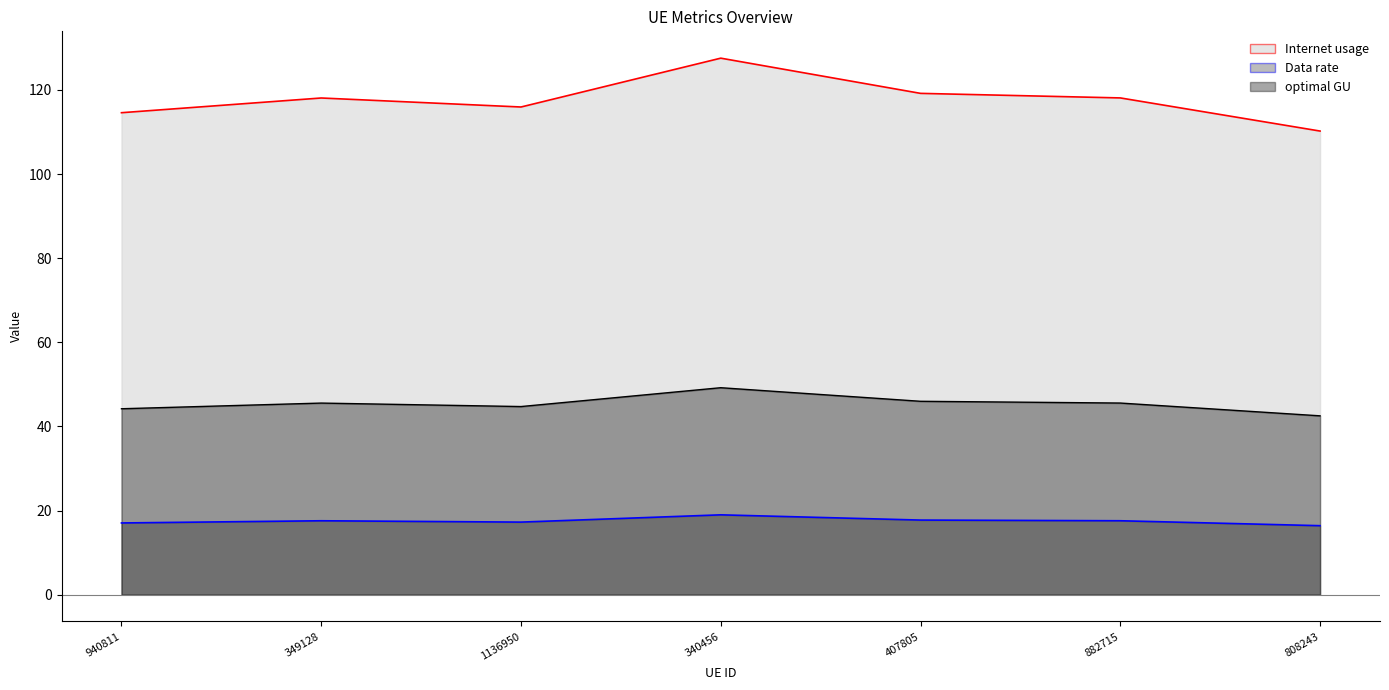

At which label does Data rate first exceed 118?

349128